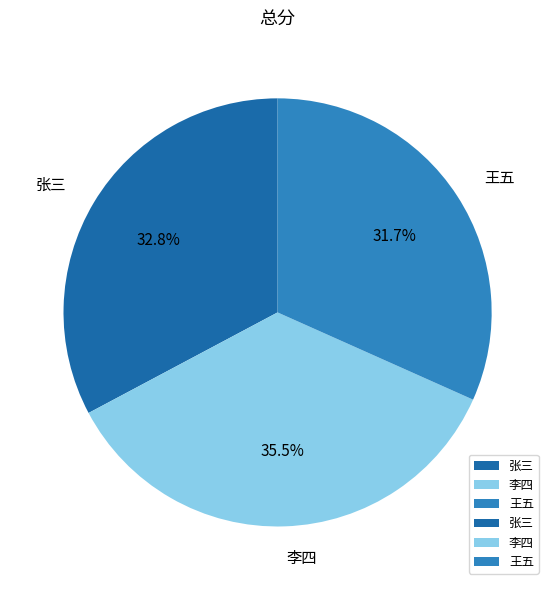

What is the largest slice in the pie chart?

李四